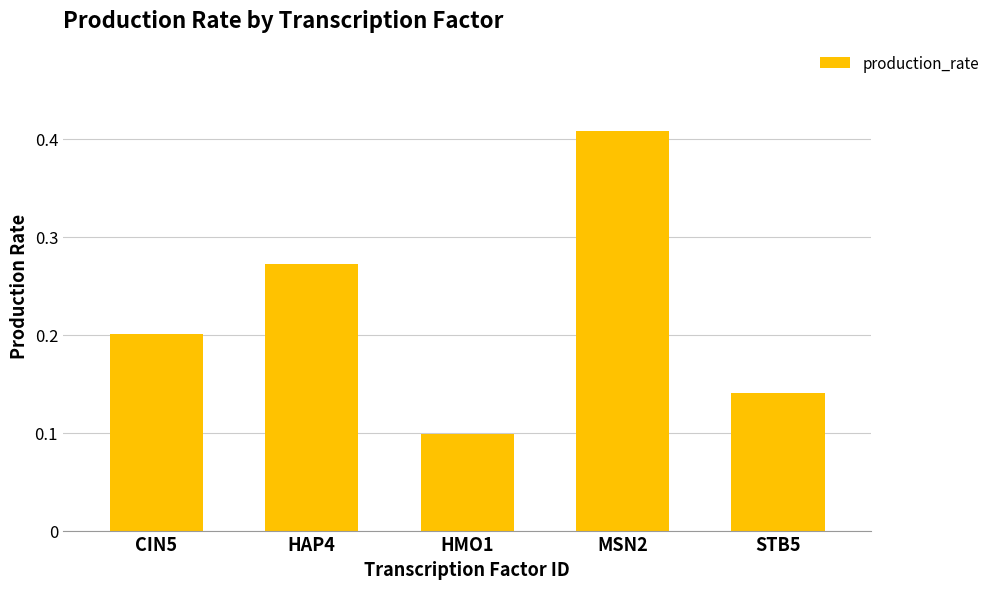

At which label is the value closest to 0?

HMO1